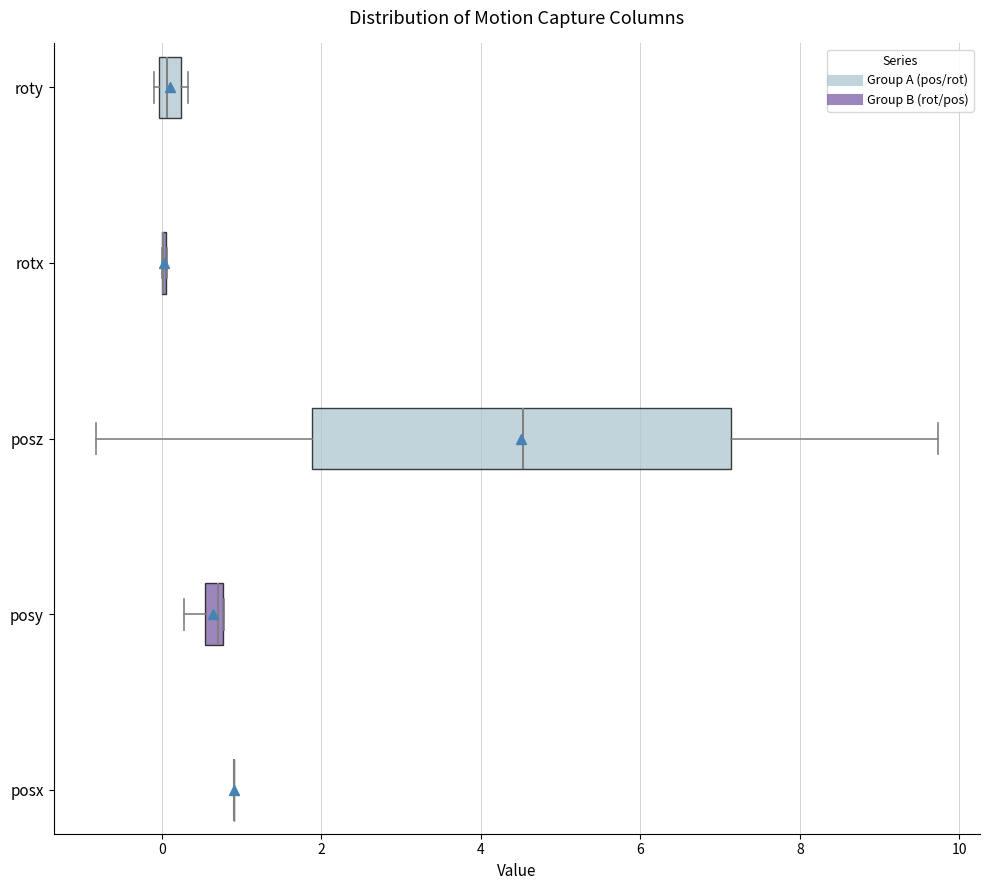

Comparing the boxes themselves (not the whiskers), which one is the widest?

posz